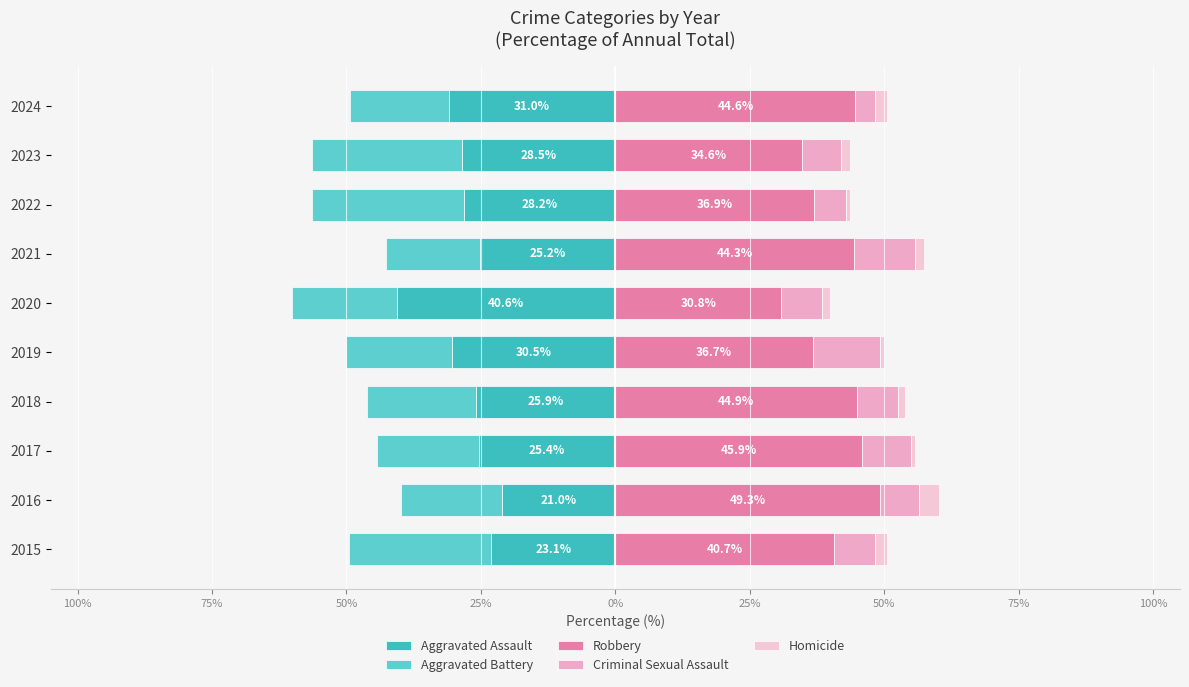

What is the maximum value for Criminal Sexual Assault?

12.5